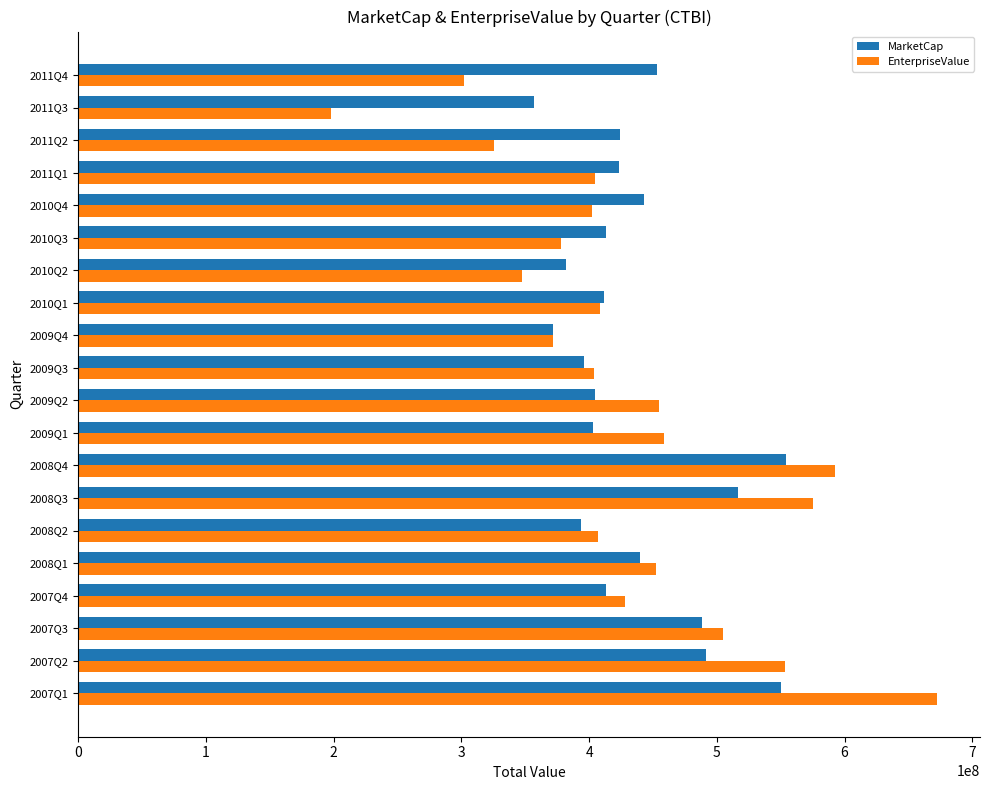

What value does the MarketCap series have at 2009Q4?

371689356.1